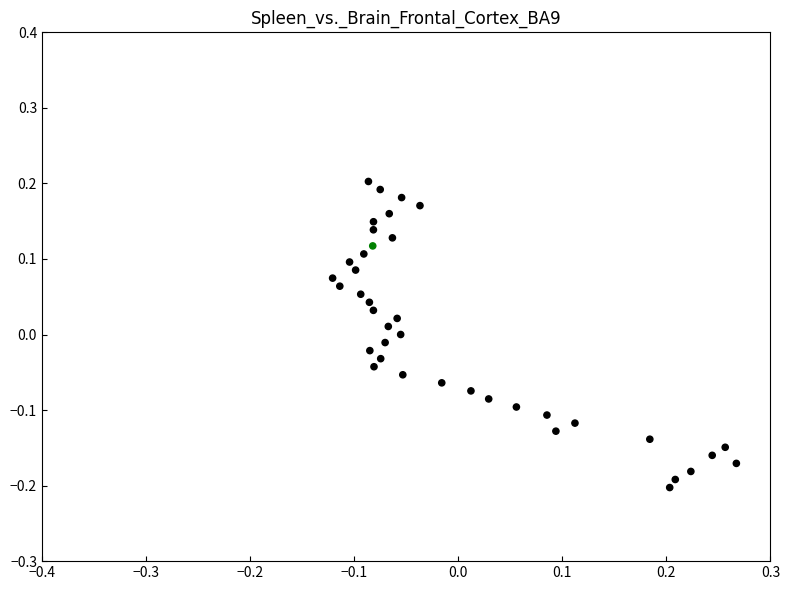

What is the range of Y values (max minus min)?

0.4